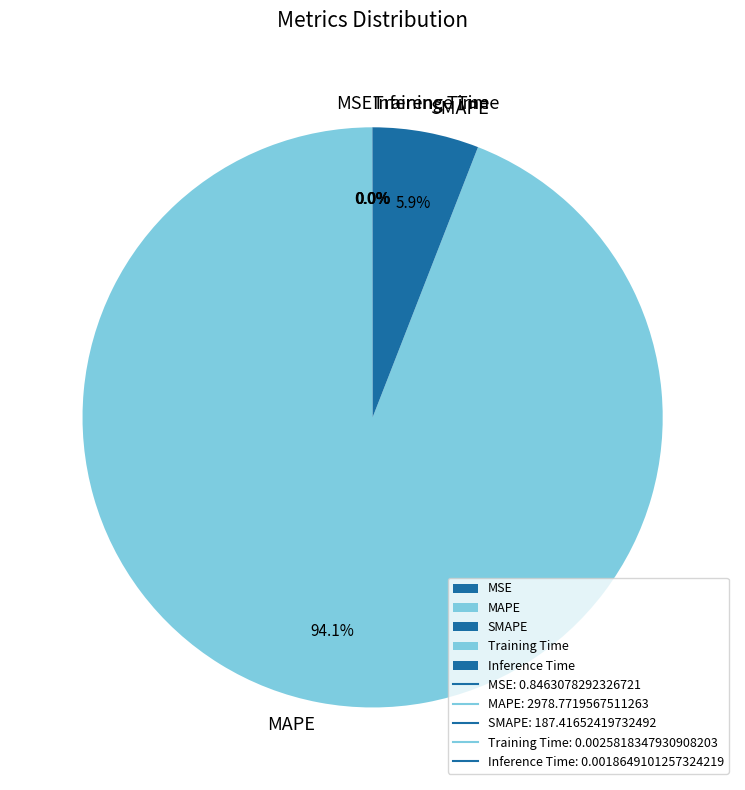

What is the largest slice in the pie chart?

MAPE